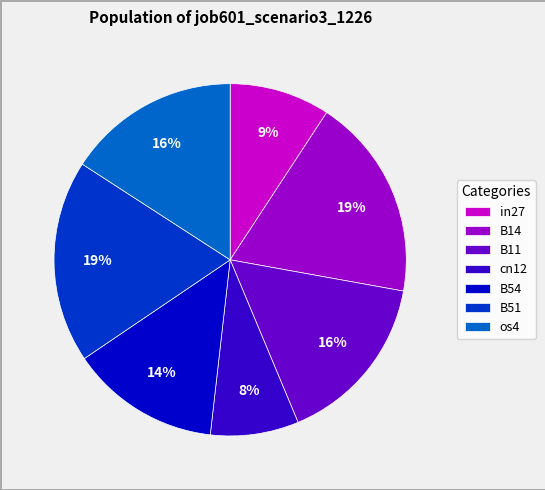

What is the smallest slice in the pie chart?

cn12